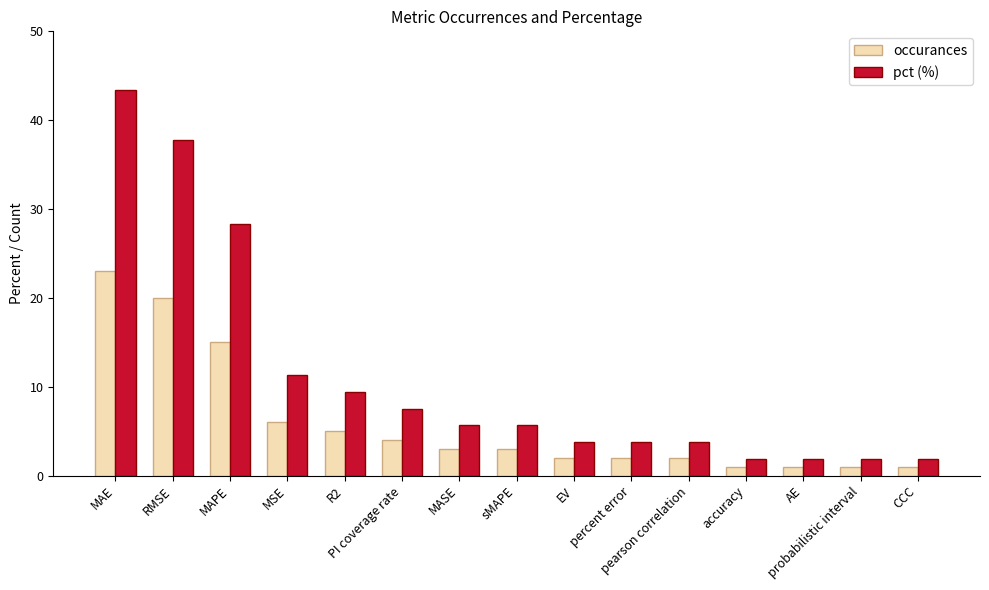

Rank the series by their maximum value, from lowest to highest.

occurances, pct (%)